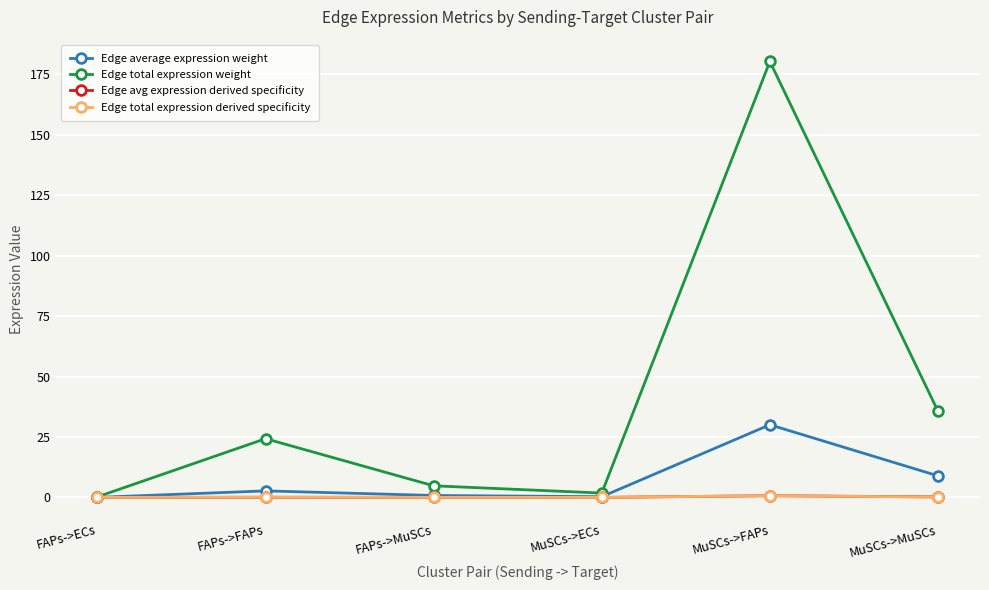

What is the highest value of the Edge average expression weight series?

30.1